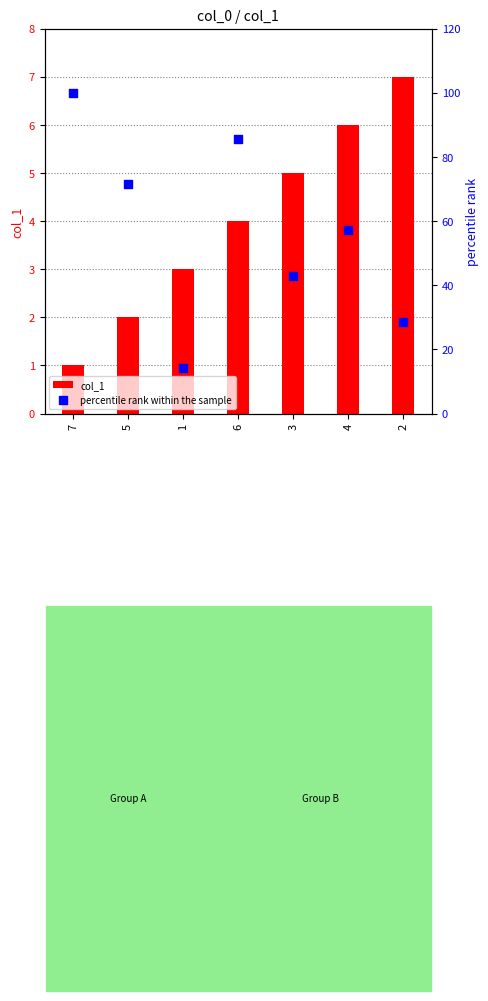

At which category is the sum across all series the highest?

7